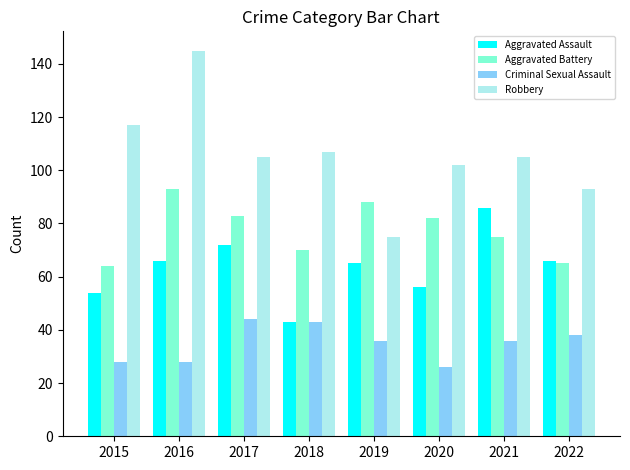

At 2021, list the series in order from largest to smallest.

Robbery, Aggravated Assault, Aggravated Battery, Criminal Sexual Assault